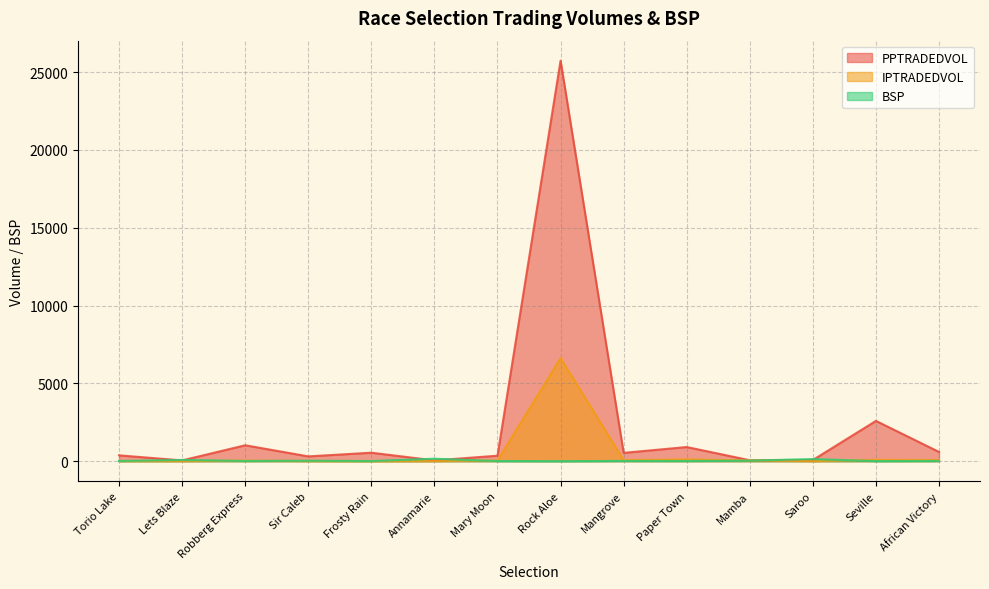

The BSP series shows 29.4 at African Victory. True or false?

False